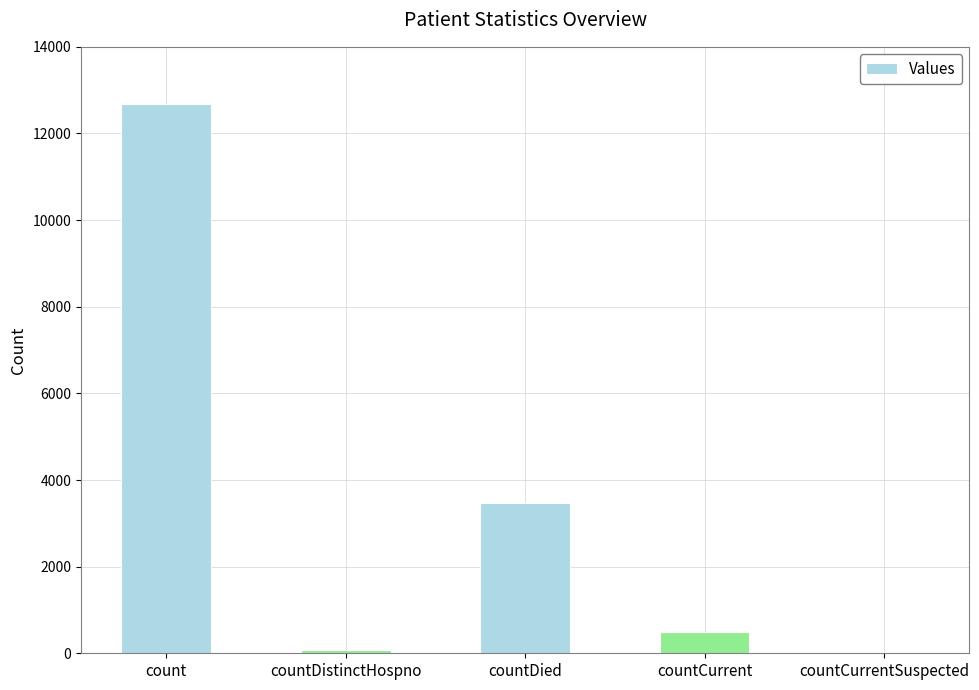

Reading left to right, what are all the values shown in this chart?

12683	76	3471	486	0